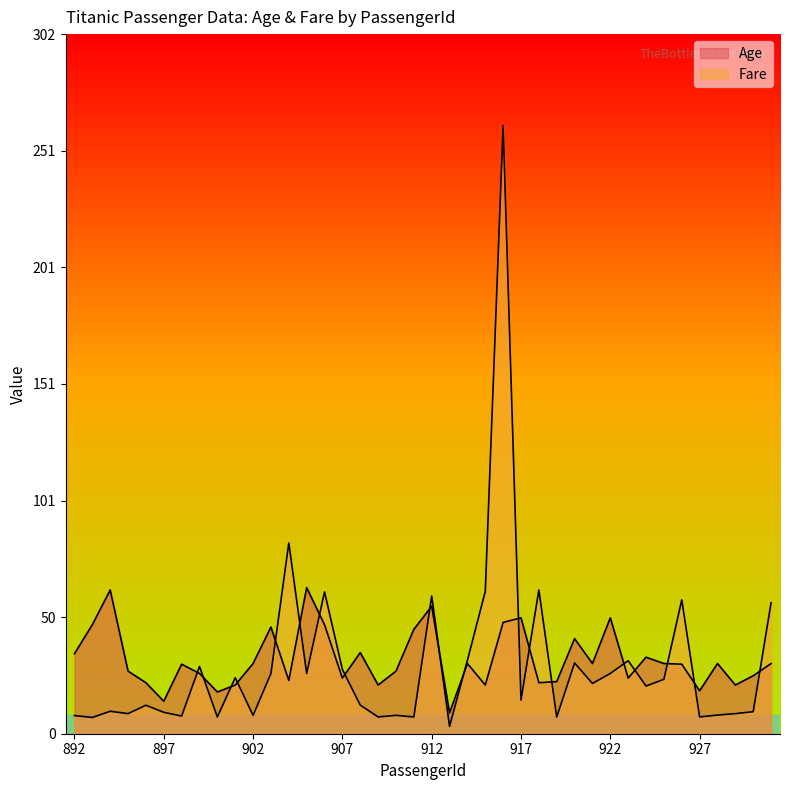

Reading right to left, transcribe all the data shown in this chart.

Age: 30.3	25.0	21.0	30.3	18.5	30.0	30.3	33.0	24.0	50.0	30.3	41.0	22.5	22.0	50.0	48.0	21.0	30.3	9.0	55.0	45.0	27.0	21.0	35.0	24.0	47.0	63.0	23.0	46.0	30.3	21.0	18.0	26.0	30.0	14.0	22.0	27.0	62.0	47.0	34.5
Fare: 56.5	9.5	8.7	8.1	7.2	57.8	23.4	20.6	31.5	26.0	21.7	30.5	7.2	62.0	14.5	262.4	61.4	31.7	3.2	59.4	7.2	7.9	7.2	12.3	27.7	61.2	26.0	82.3	26.0	7.9	24.1	7.2	29.0	7.6	9.2	12.3	8.7	9.7	7.0	7.8